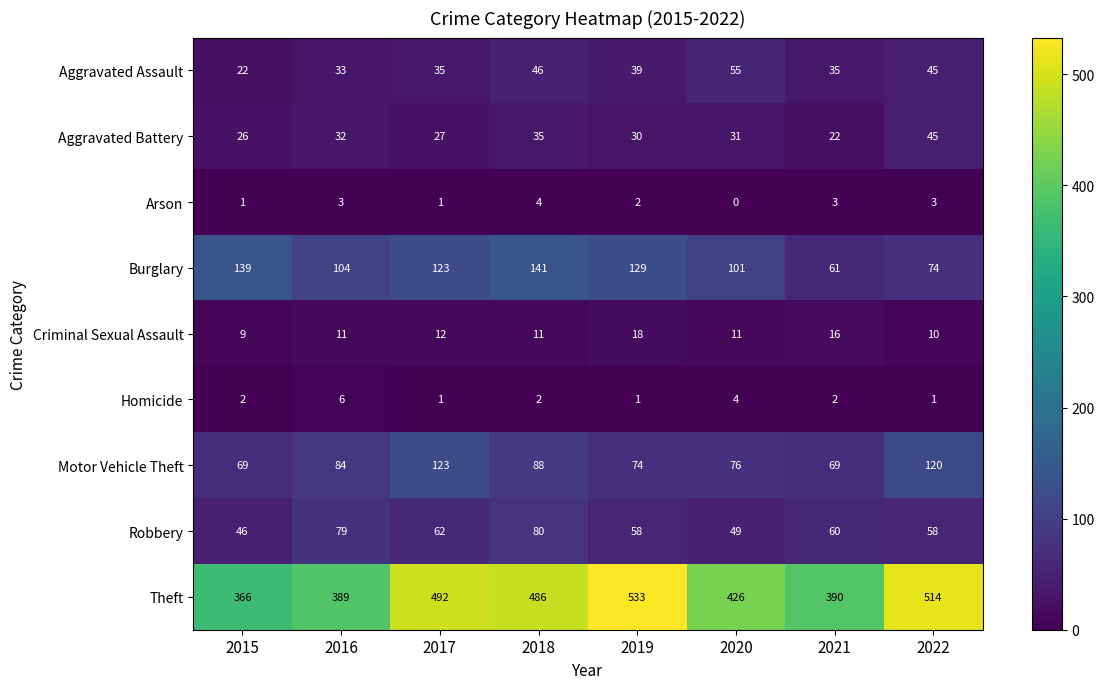

At which category is the sum across all series the highest?

2018